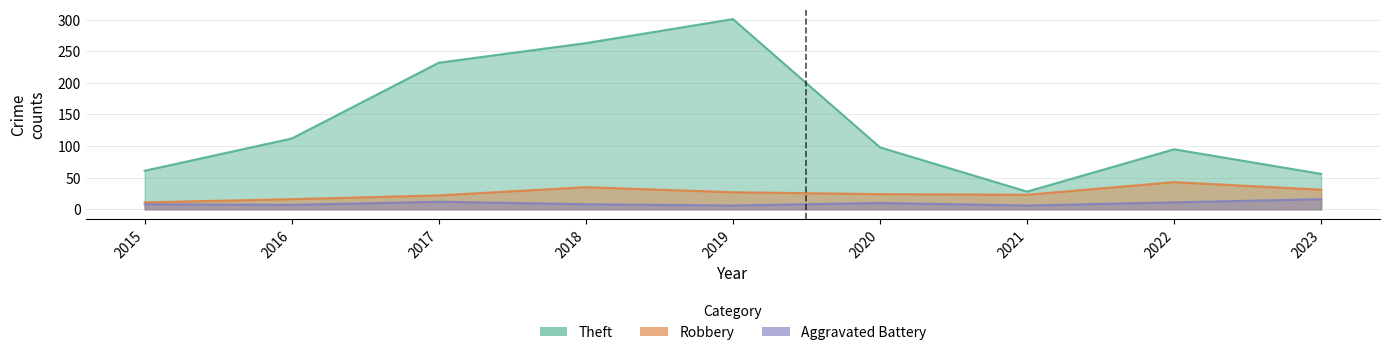

At 2023, list the series in order from smallest to largest.

Aggravated Battery, Robbery, Theft